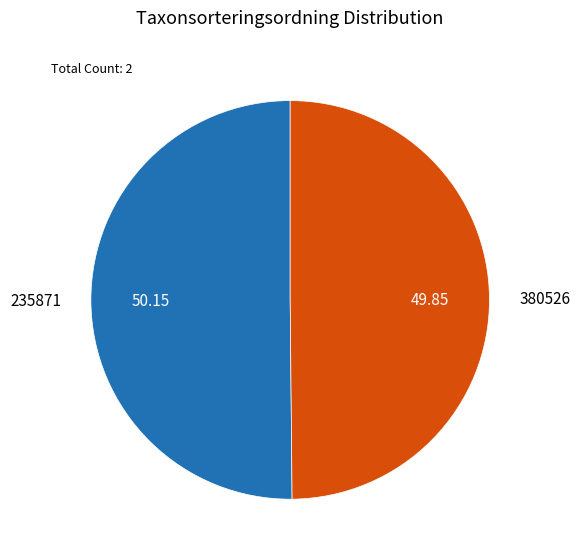

Approximately how many times larger is the value at 235871 compared to 380526?

1.0